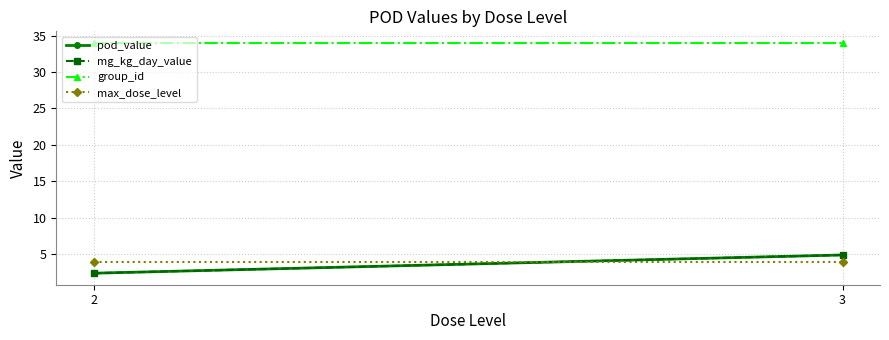

The pod_value series shows 0.9 at 2. True or false?

False